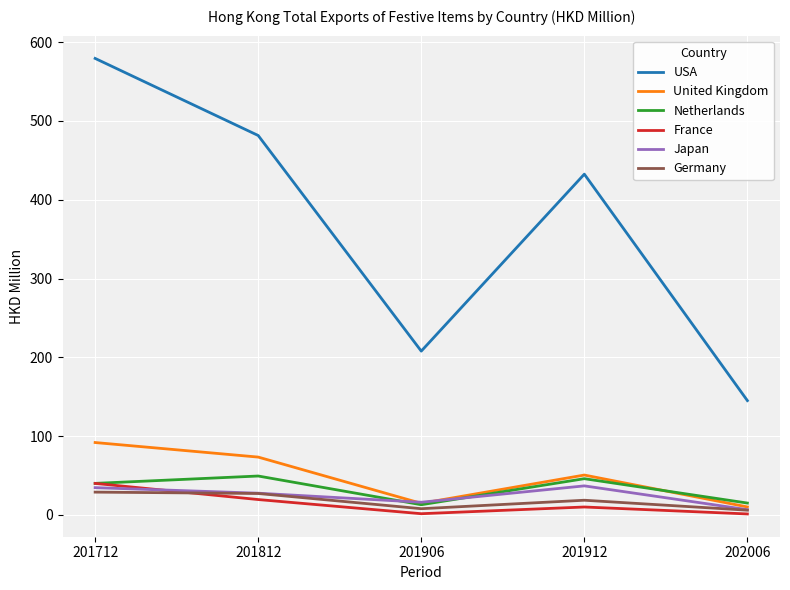

What are all the series names shown in the legend?

USA, United Kingdom, Netherlands, France, Japan, Germany